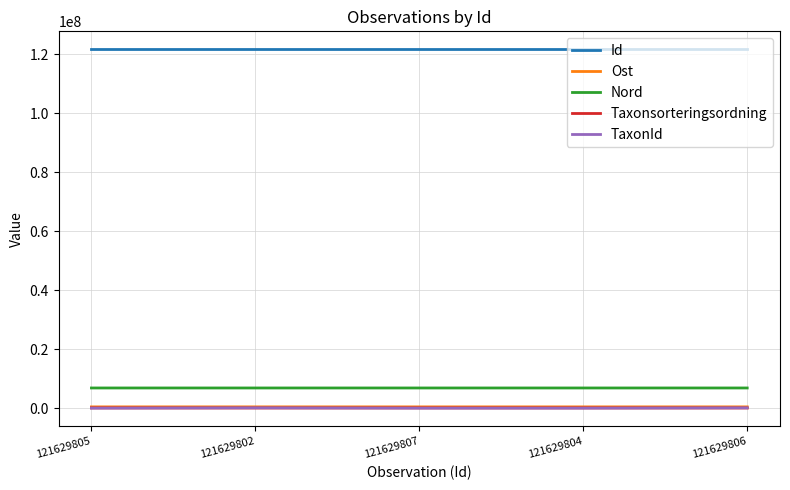

The Id series shows 121629804 at 121629804. True or false?

True